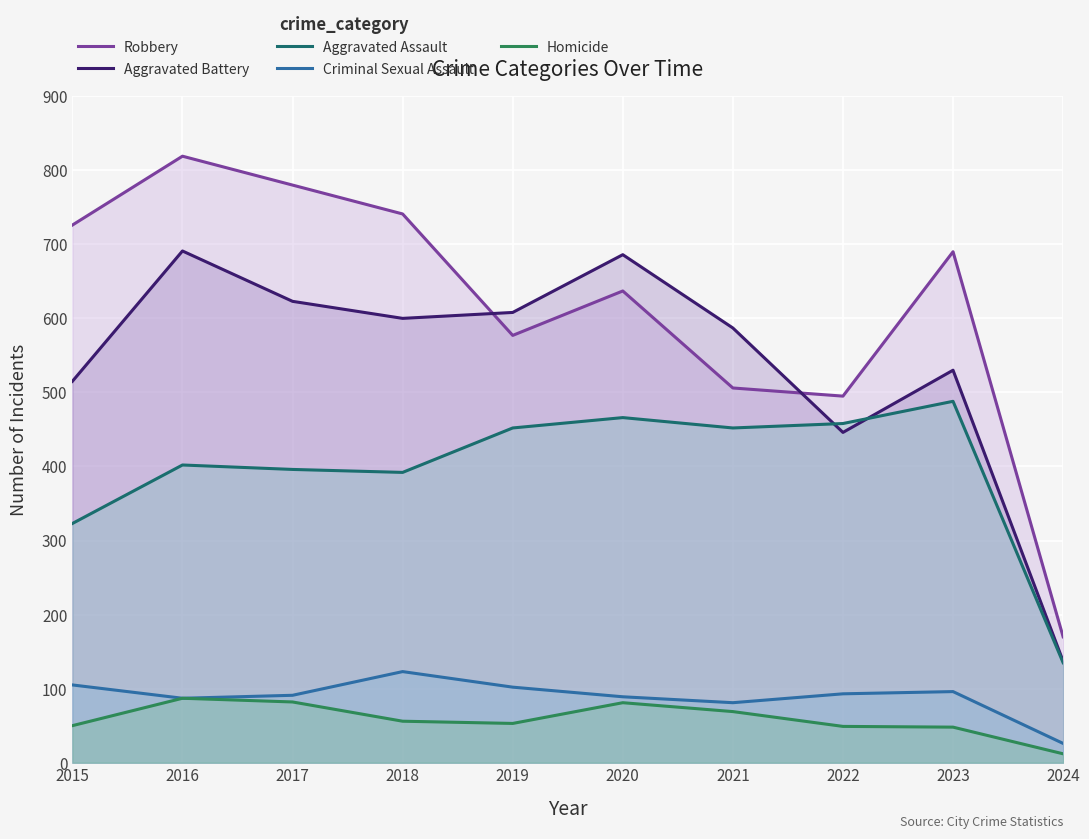

What value does the Homicide series have at 2021, to the nearest 10?

70